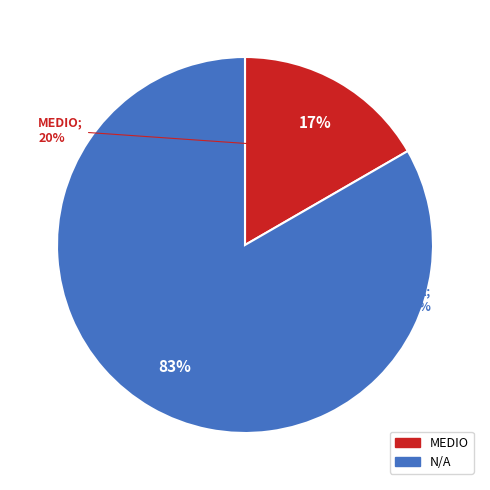

How many segments does this pie chart have?

2